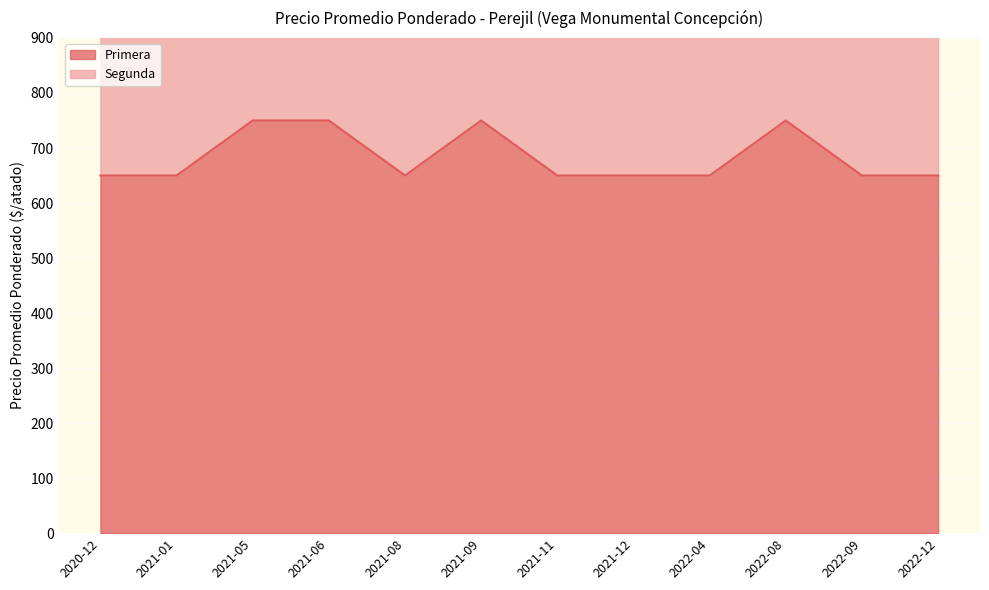

Does the chart display data point markers on the line(s)?

No